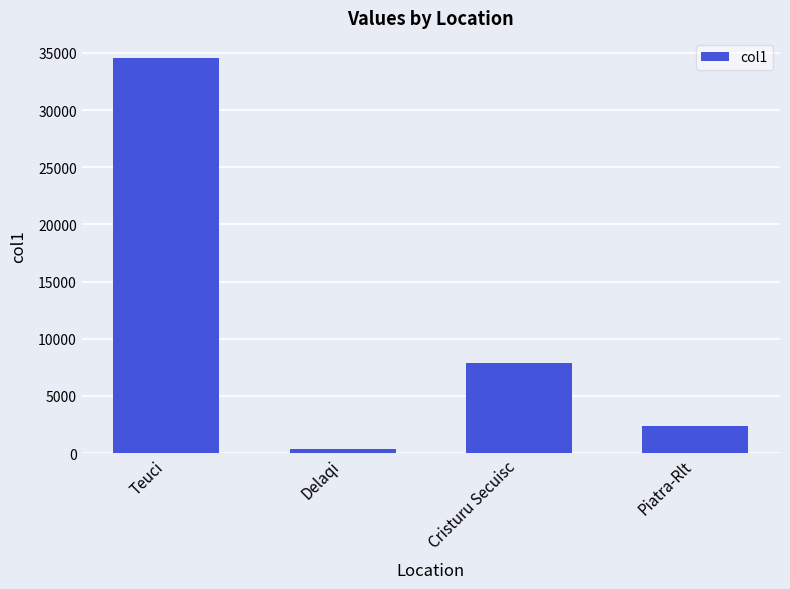

What is the label of the 4th bar from the left?

Piatra-Rlt